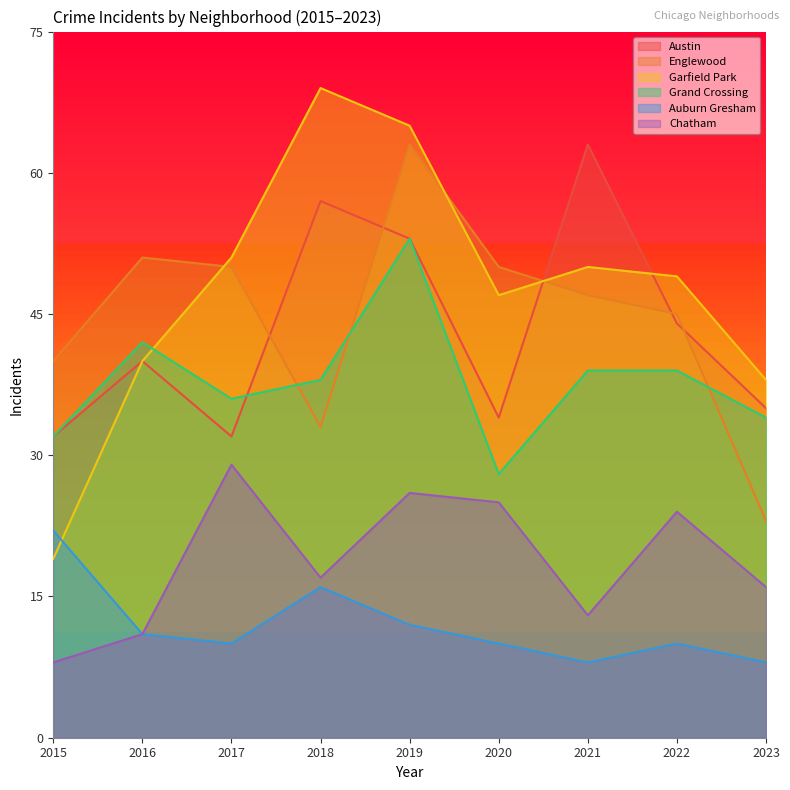

Where does the Austin series first go above 40?

2018